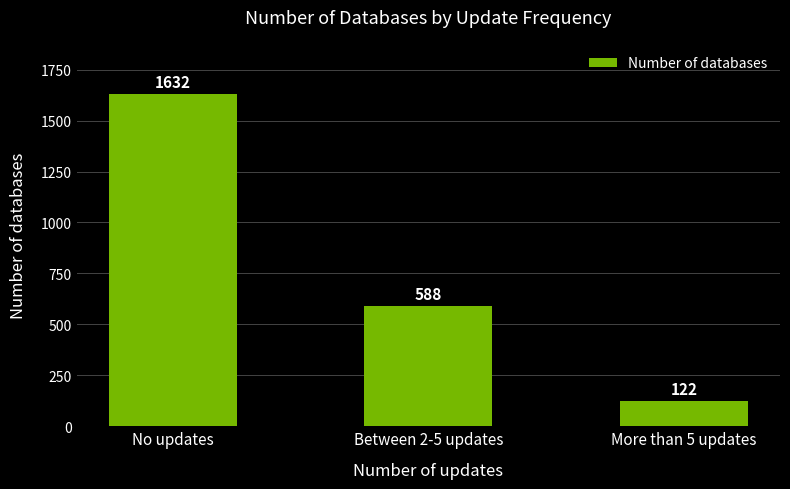

What is the value of the 1st bar from the left?

1632